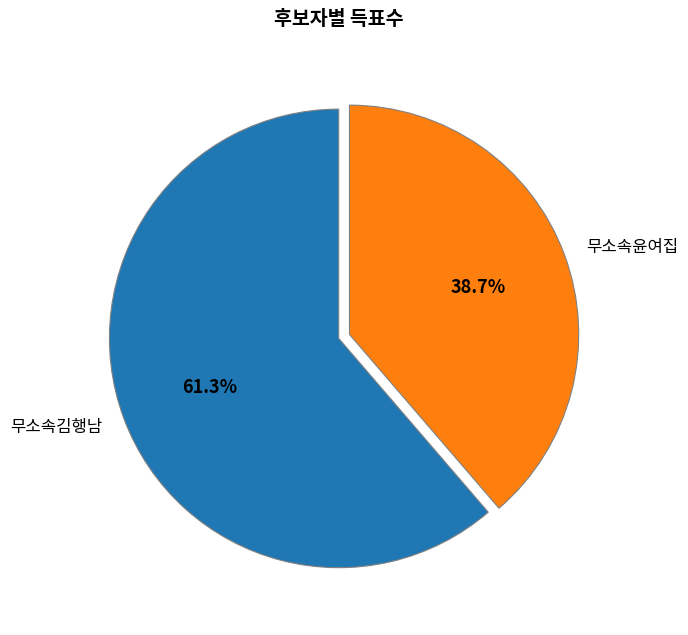

How many segments does this pie chart have?

2